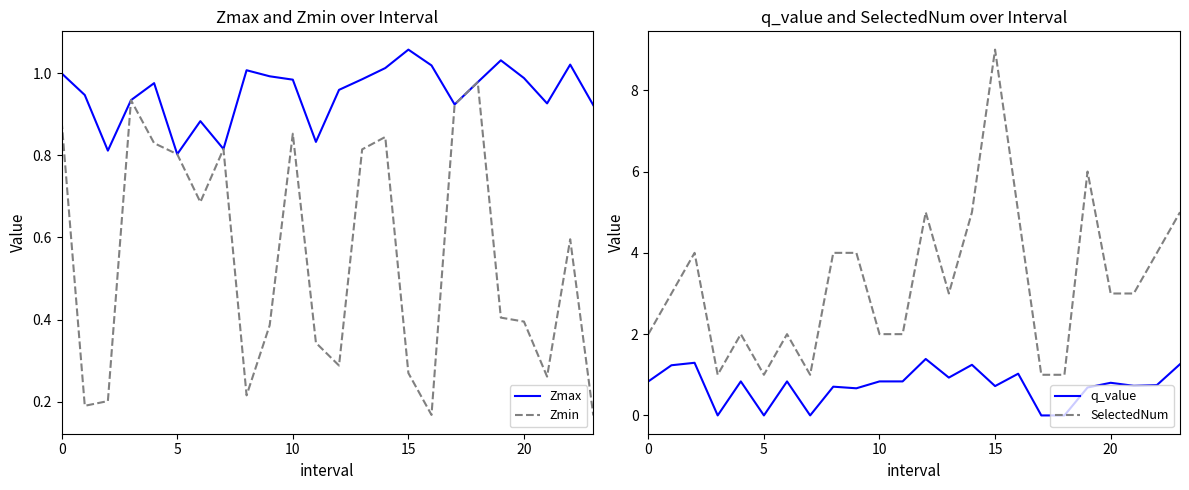

What is the average value of the SelectedNum series?

3.2